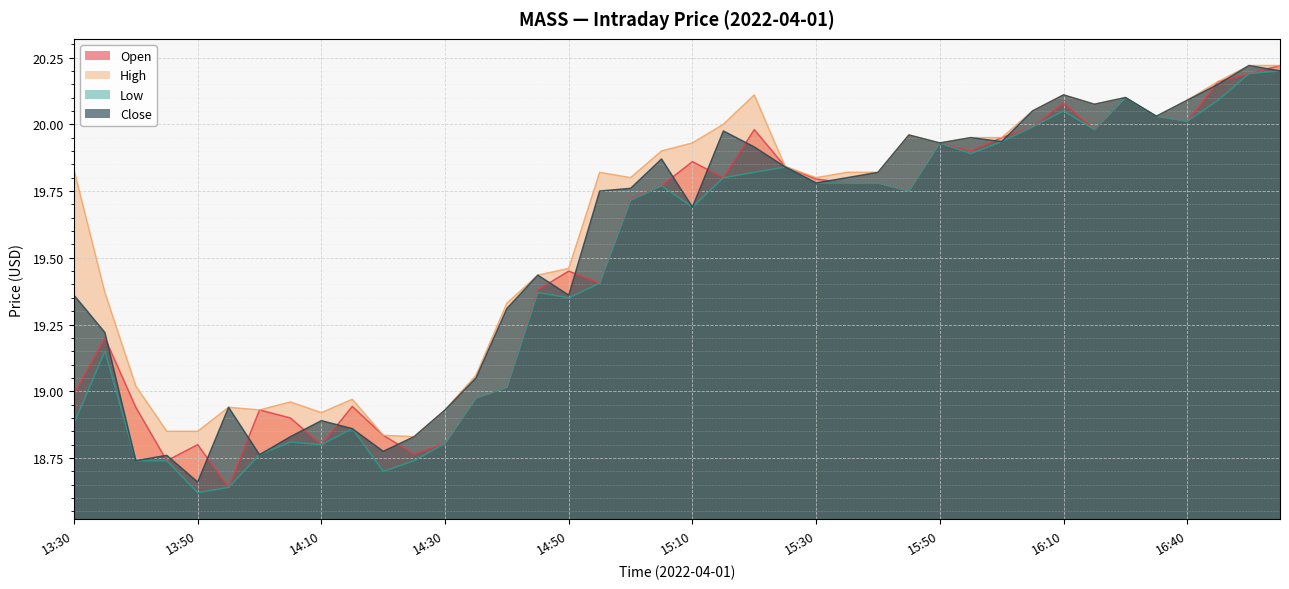

Where does the high series first go above 19?

13:30